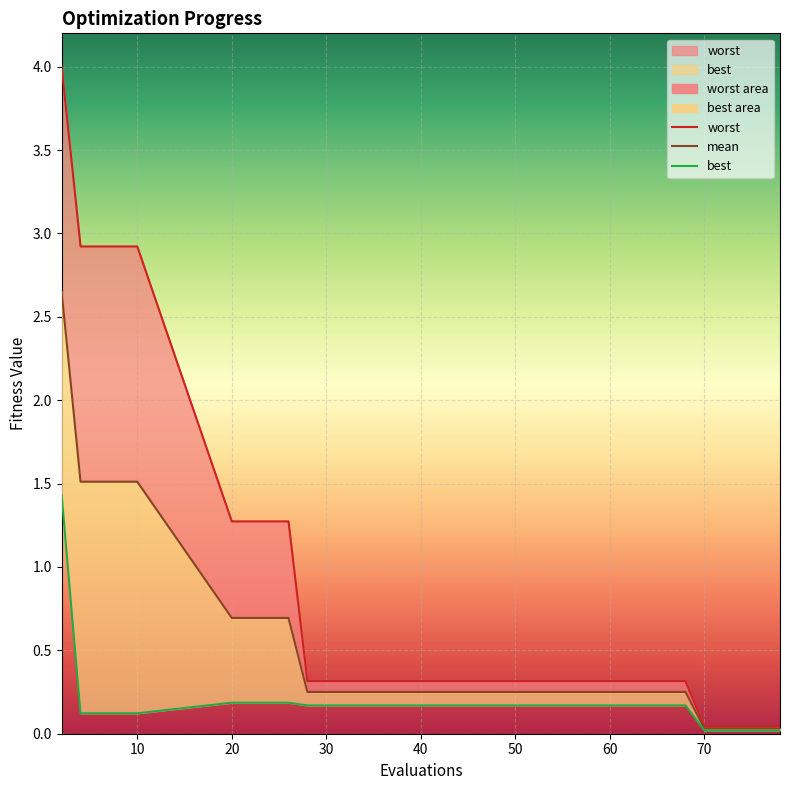

What is the highest value of the best series?

1.4